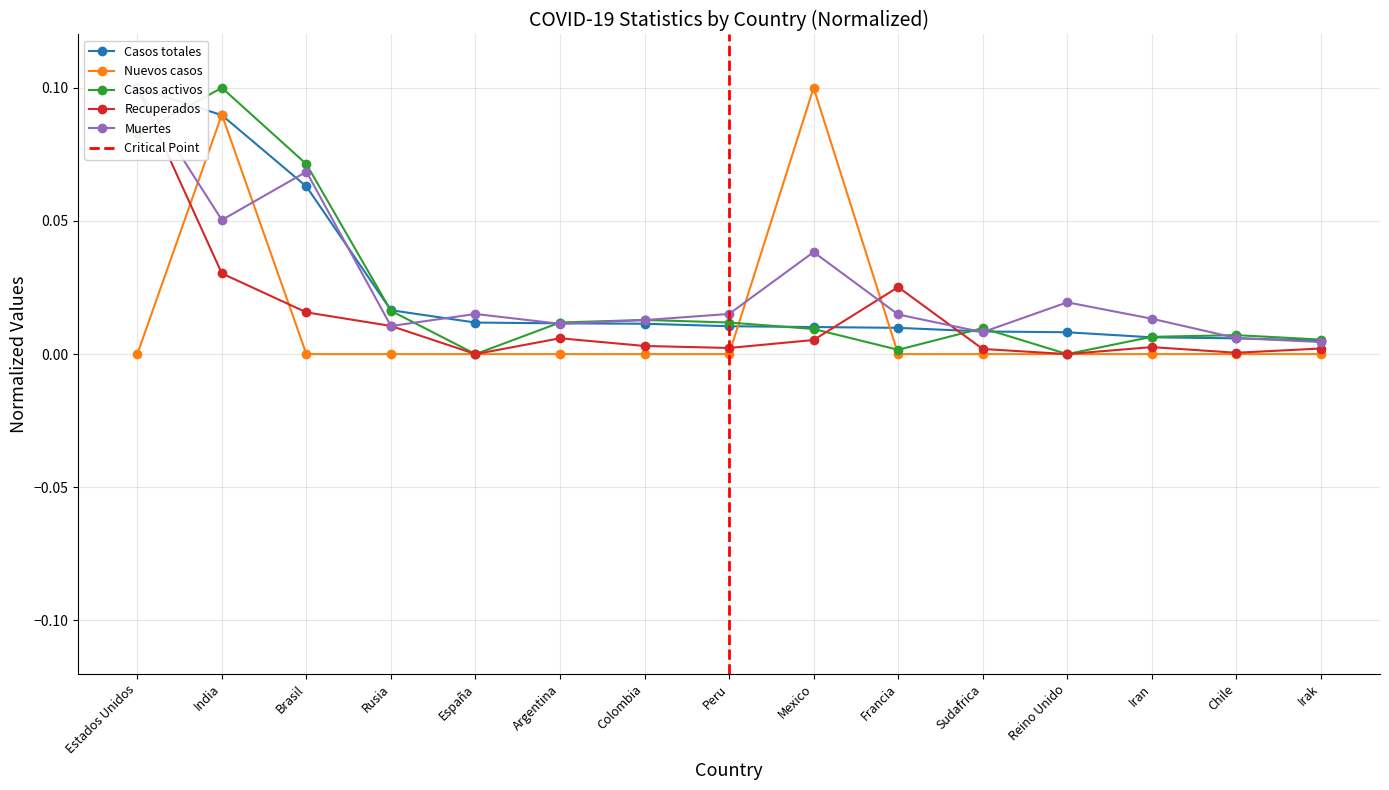

What is the approximate value of Nuevos casos at India?

0.1